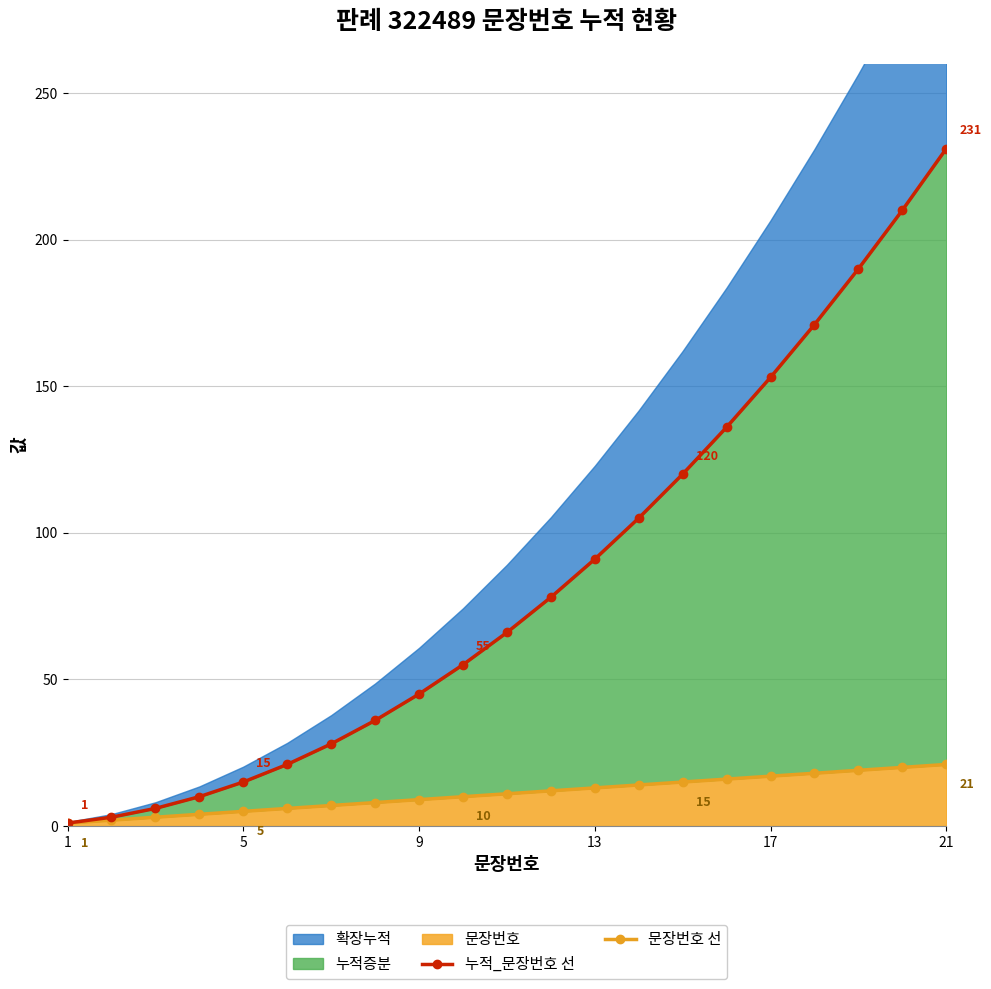

True or false: 문장번호 선 and 누적_문장번호 선 intersect in this chart.

False